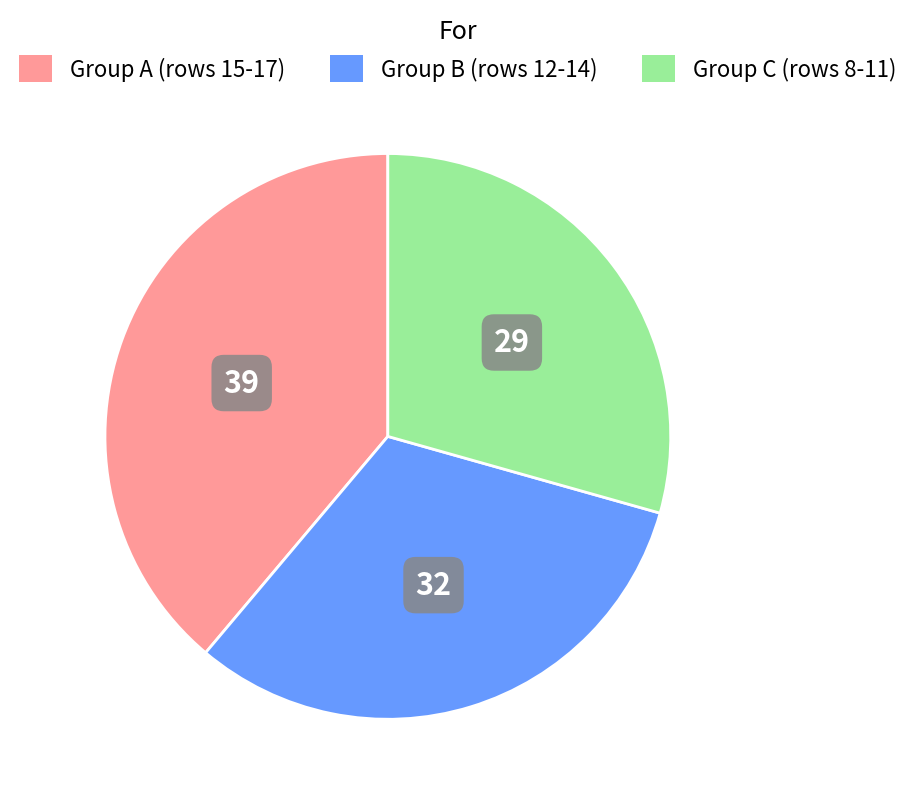

Is there any slice that represents more than half of the pie?

No